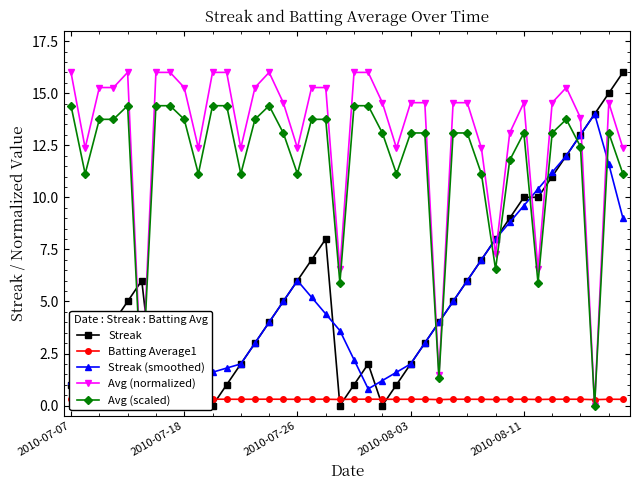

Reading left to right, what are all the values shown in this chart?

Streak: 1.0	2.0	3.0	4.0	5.0	6.0	0.0	1.0	2.0	3.0	0.0	1.0	2.0	3.0	4.0	5.0	6.0	7.0	8.0	0.0	1.0	2.0	0.0	1.0	2.0	3.0	4.0	5.0	6.0	7.0	8.0	9.0	10.0	10.0	11.0	12.0	13.0	14.0	15.0	16.0
Batting Average1: 0.3	0.3	0.3	0.3	0.3	0.3	0.3	0.3	0.3	0.3	0.3	0.3	0.3	0.3	0.3	0.3	0.3	0.3	0.3	0.3	0.3	0.3	0.3	0.3	0.3	0.3	0.3	0.3	0.3	0.3	0.3	0.3	0.3	0.3	0.3	0.3	0.3	0.3	0.3	0.3
Streak (smoothed): 1.2	2.0	3.0	4.0	3.6	3.2	2.8	2.4	1.2	1.4	1.6	1.8	2.0	3.0	4.0	5.0	6.0	5.2	4.4	3.6	2.2	0.8	1.2	1.6	2.0	3.0	4.0	5.0	6.0	7.0	8.0	8.8	9.6	10.4	11.2	12.0	13.0	14.0	11.6	9.0
Avg (normalized): 16.0	12.4	15.3	15.3	16.0	0.7	16.0	16.0	15.3	12.4	16.0	16.0	12.4	15.3	16.0	14.5	12.4	15.3	15.3	6.5	16.0	16.0	14.5	12.4	14.5	14.5	1.5	14.5	14.5	12.4	7.3	13.1	14.5	6.5	14.5	15.3	13.8	0.0	14.5	12.4
Avg (scaled): 14.4	11.1	13.7	13.7	14.4	0.7	14.4	14.4	13.7	11.1	14.4	14.4	11.1	13.7	14.4	13.1	11.1	13.7	13.7	5.9	14.4	14.4	13.1	11.1	13.1	13.1	1.3	13.1	13.1	11.1	6.5	11.8	13.1	5.9	13.1	13.7	12.4	0.0	13.1	11.1